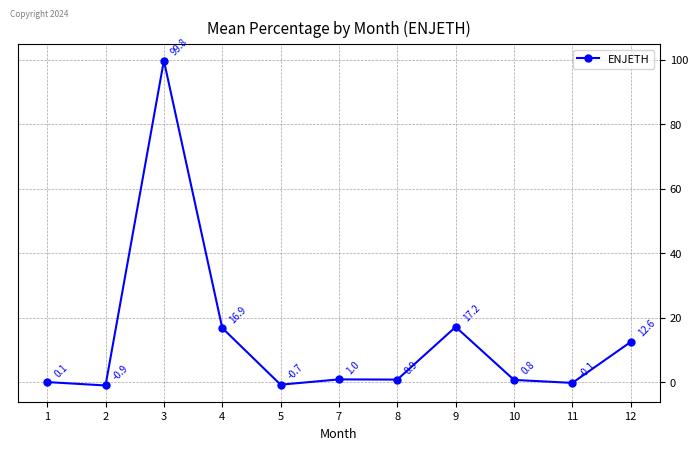

Rank the categories by value from lowest to highest.

2, 5, 11, 1, 10, 8, 7, 12, 4, 9, 3